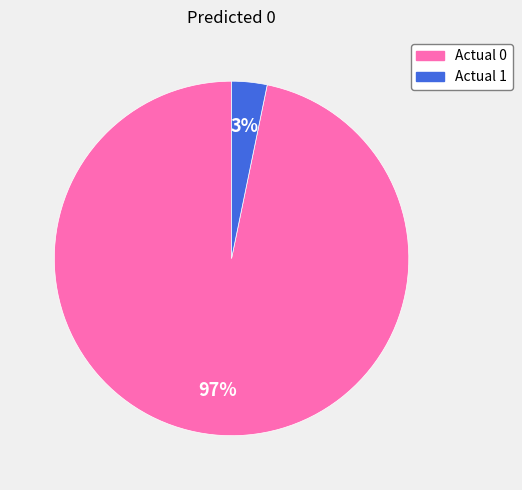

Rank the categories by value from highest to lowest.

Actual 0, Actual 1